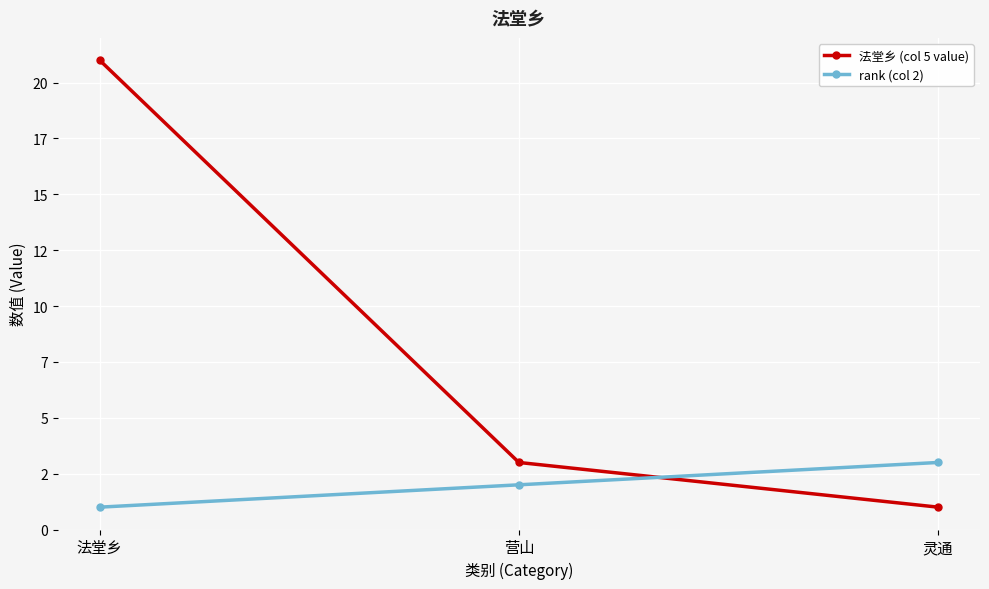

What is the label of the 3rd point from the right?

法堂乡